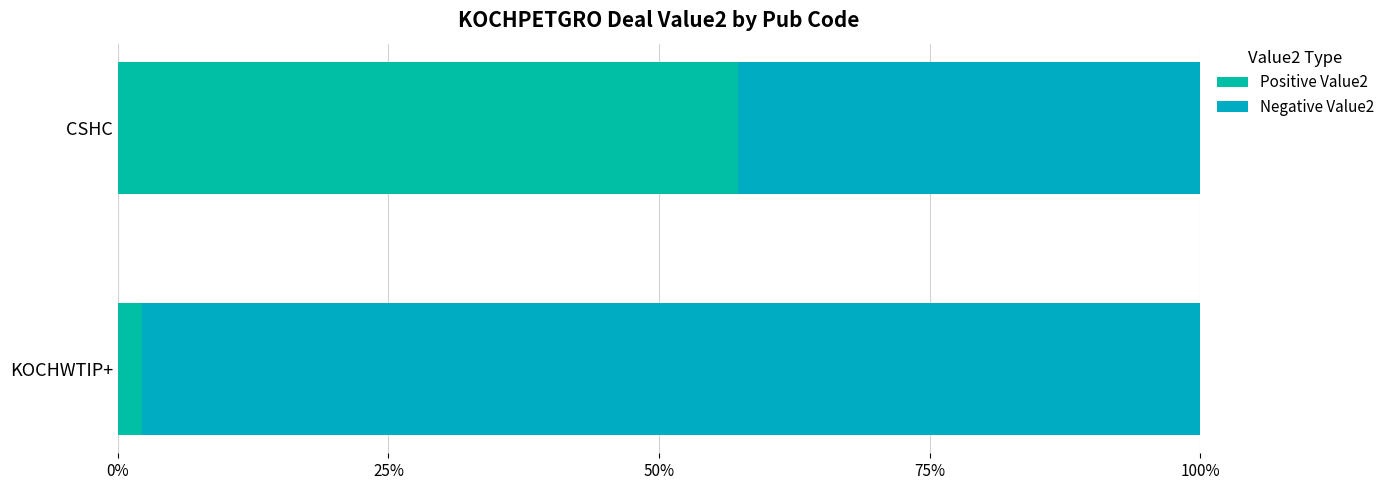

Reading left to right, extract all data points from this chart.

Positive Value2: 2.2	57.3
Negative Value2: 97.8	42.7